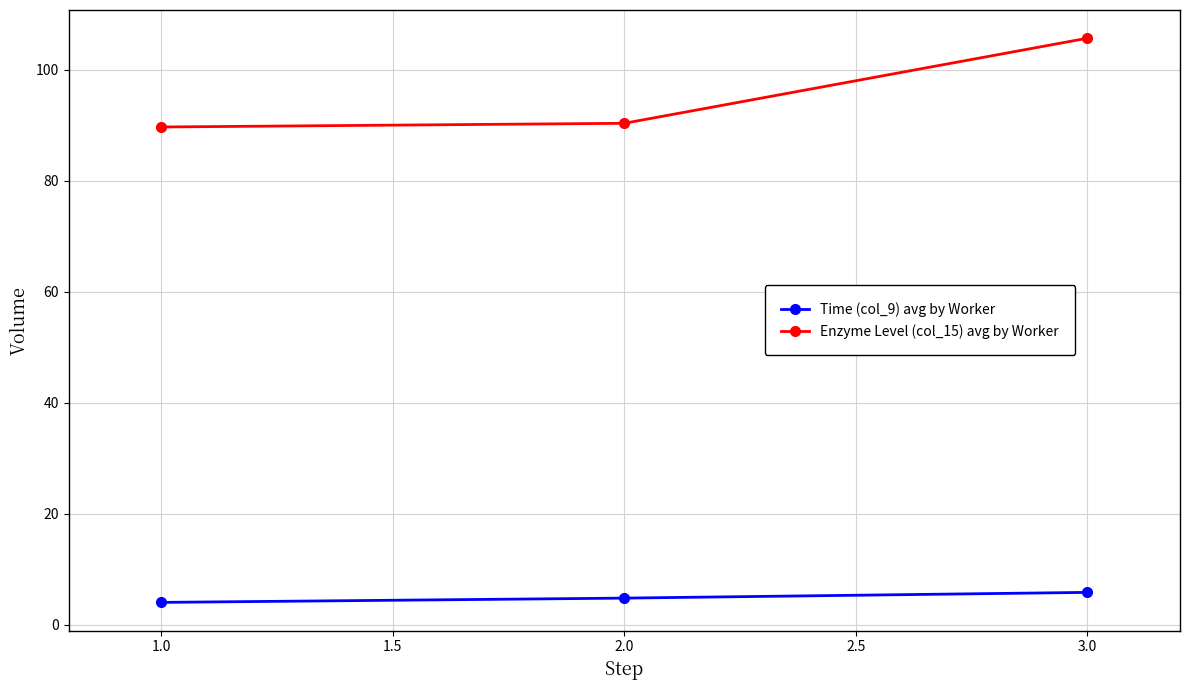

Rank the series by their maximum value, from lowest to highest.

Time (col_9) avg by Worker, Enzyme Level (col_15) avg by Worker